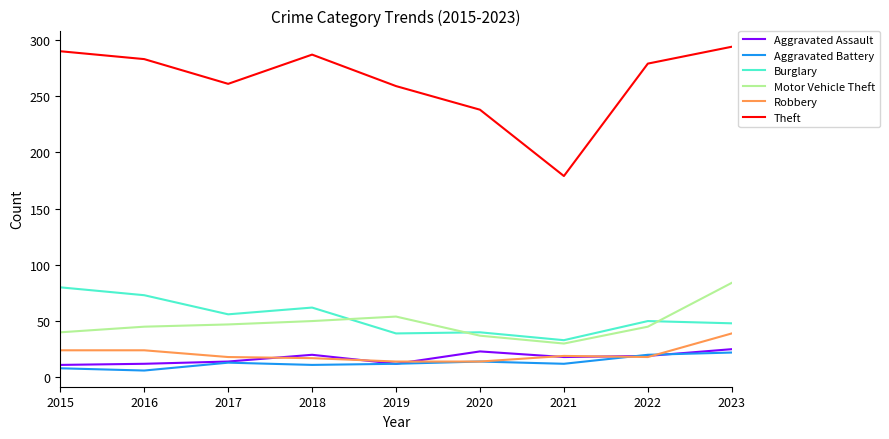

True or false: Robbery and Burglary intersect in this chart.

False